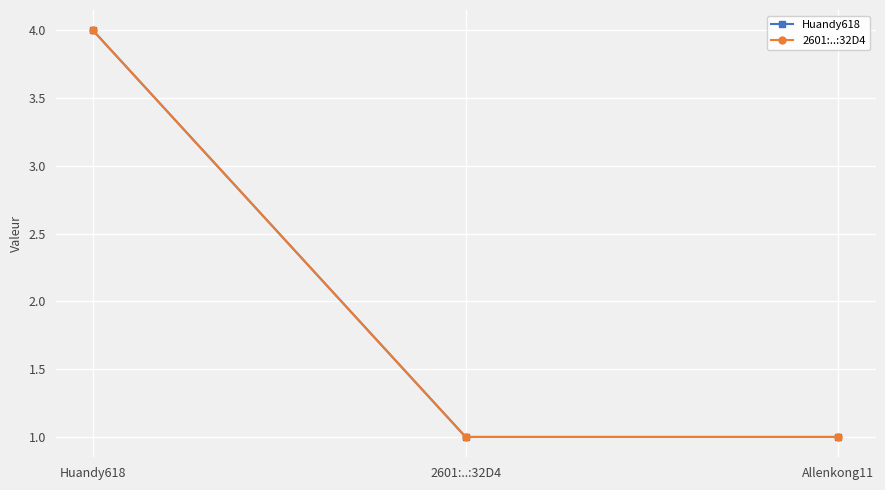

What is the label of the 2nd point from the left?

2601:..:32D4